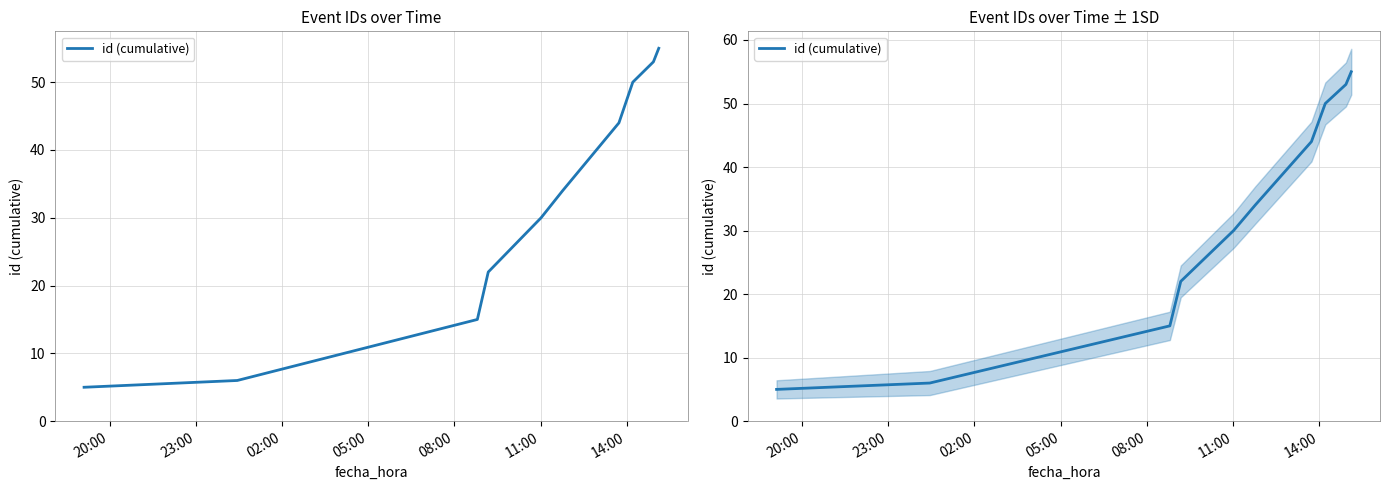

What is the maximum value shown in the chart?

55